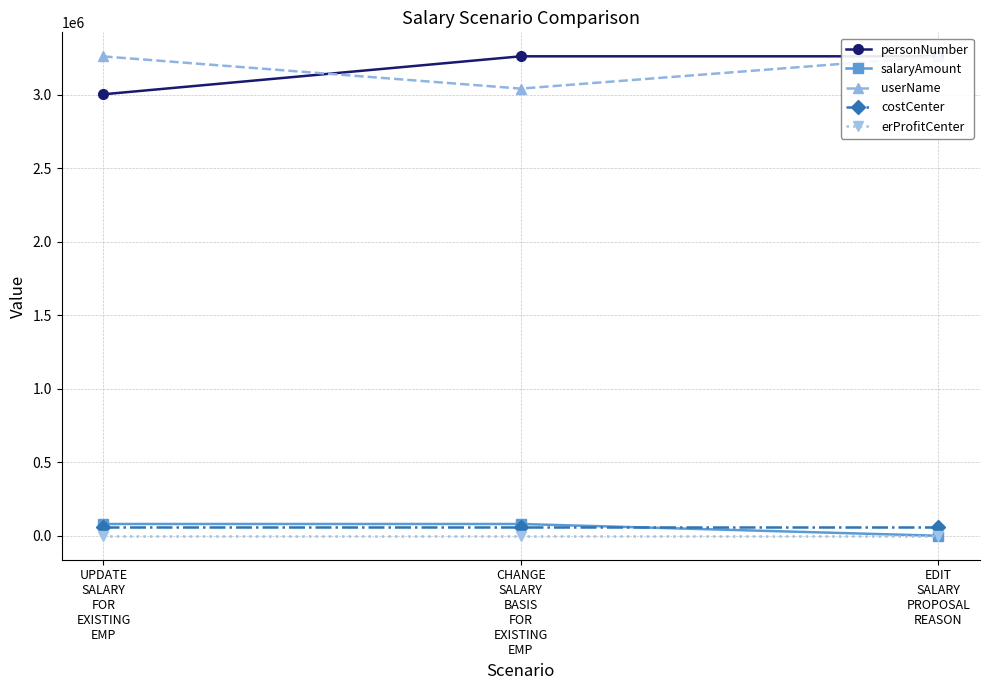

What are all the series names shown in the legend?

personNumber, salaryAmount, userName, costCenter, erProfitCenter